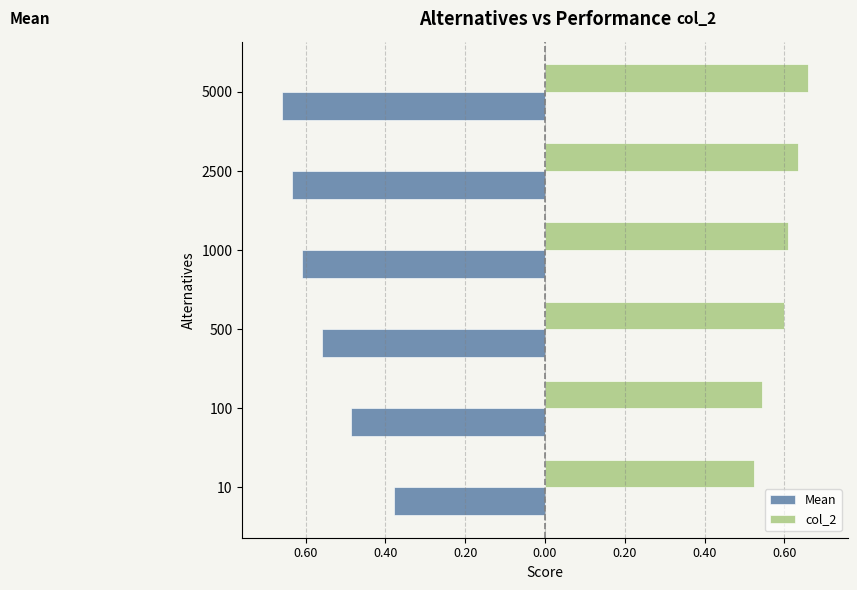

What are all the series names shown in the legend?

Mean, col_2